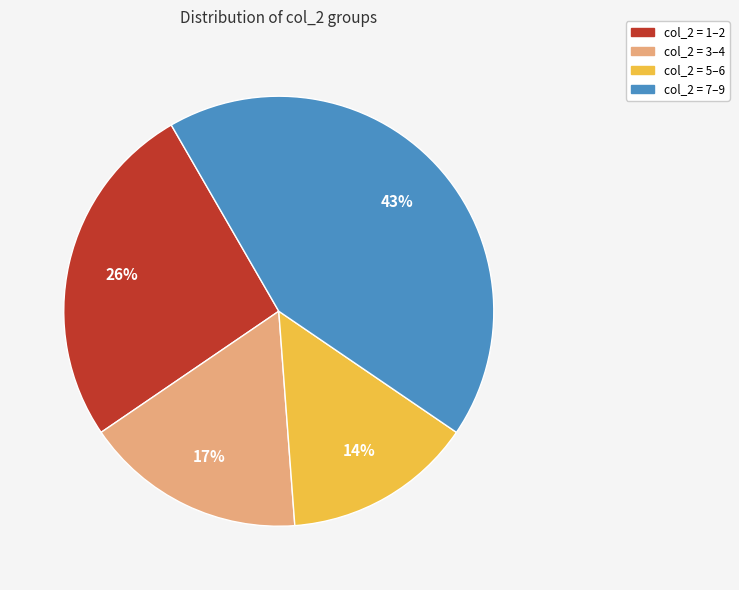

To the nearest percent, what is the difference between the largest and smallest slice percentages?

29%